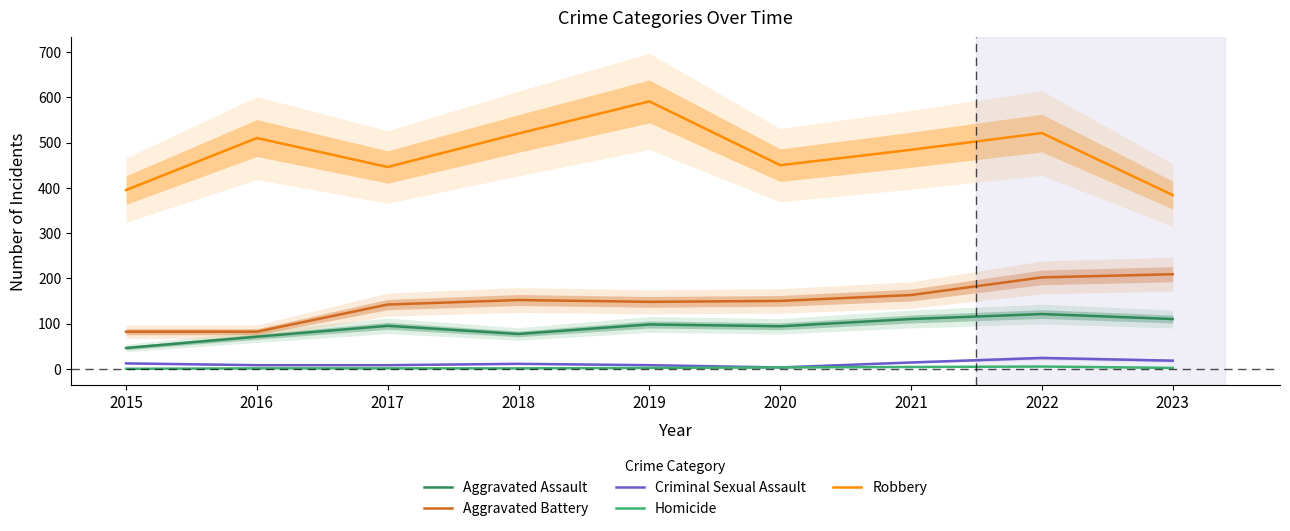

What are all the series names shown in the legend?

Aggravated Assault, Aggravated Battery, Criminal Sexual Assault, Homicide, Robbery